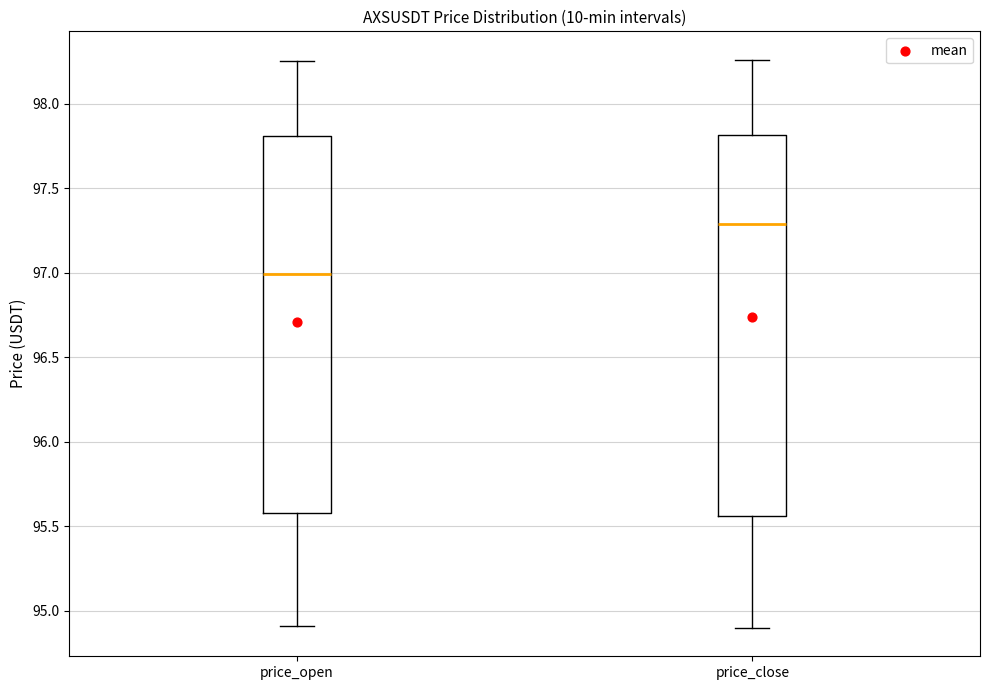

Which box's median line is the lowest?

price_open